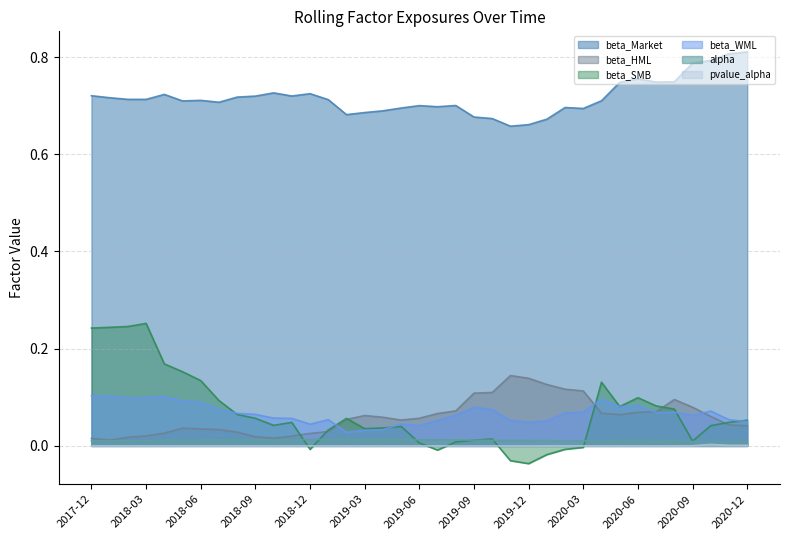

Reading left to right, transcribe all the data shown in this chart.

alpha: 0.0	0.0	0.0	0.0	0.0	0.0	0.0	0.0	0.0	0.0	0.0	0.0	0.0	0.0	0.0	0.0	0.0	0.0	0.0	0.0	0.0	0.0	0.0	0.0	0.0	0.0	0.0	0.0	0.0	0.0	0.0	0.0	0.0	0.0	0.0	0.0	0.0
beta_Market: 0.7	0.7	0.7	0.7	0.7	0.7	0.7	0.7	0.7	0.7	0.7	0.7	0.7	0.7	0.7	0.7	0.7	0.7	0.7	0.7	0.7	0.7	0.7	0.7	0.7	0.7	0.7	0.7	0.7	0.7	0.8	0.7	0.7	0.8	0.8	0.8	0.8
beta_HML: 0.0	0.0	0.0	0.0	0.0	0.0	0.0	0.0	0.0	0.0	0.0	0.0	0.0	0.0	0.1	0.1	0.1	0.1	0.1	0.1	0.1	0.1	0.1	0.1	0.1	0.1	0.1	0.1	0.1	0.1	0.1	0.1	0.1	0.1	0.1	0.0	0.0
beta_WML: 0.1	0.1	0.1	0.1	0.1	0.1	0.1	0.1	0.1	0.1	0.1	0.1	0.0	0.1	0.0	0.0	0.0	0.0	0.0	0.1	0.1	0.1	0.1	0.1	0.0	0.1	0.1	0.1	0.1	0.1	0.1	0.1	0.1	0.1	0.1	0.1	0.1
pvalue_alpha: 0.0	0.0	0.0	0.0	0.0	0.0	0.0	0.0	0.0	0.0	0.0	0.0	0.0	0.0	0.0	0.0	0.0	0.0	0.0	0.0	0.0	0.0	0.0	0.0	0.0	0.0	0.0	0.0	0.0	0.0	0.0	0.0	0.0	0.0	0.0	0.0	0.0
beta_SMB: 0.2	0.2	0.2	0.3	0.2	0.2	0.1	0.1	0.1	0.1	0.0	0.0	-0.0	0.0	0.1	0.0	0.0	0.0	0.0	-0.0	0.0	0.0	0.0	-0.0	-0.0	-0.0	-0.0	-0.0	0.1	0.1	0.1	0.1	0.1	0.0	0.0	0.0	0.1